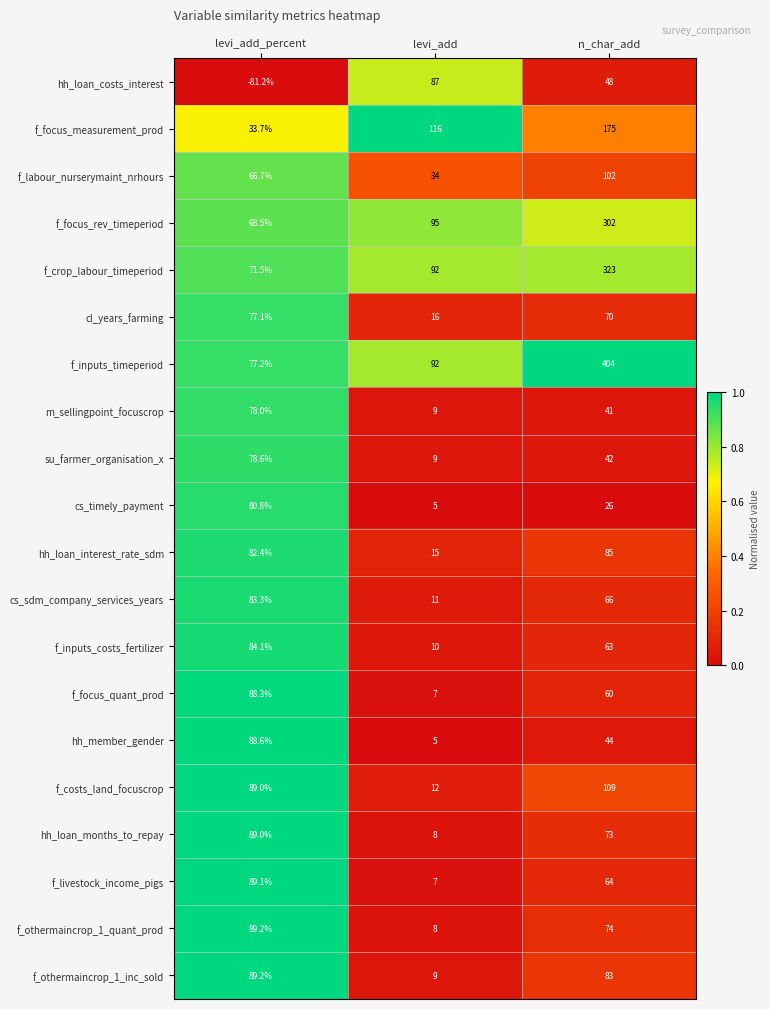

What is the highest value of the su_farmer_organisation_x series?

78.6